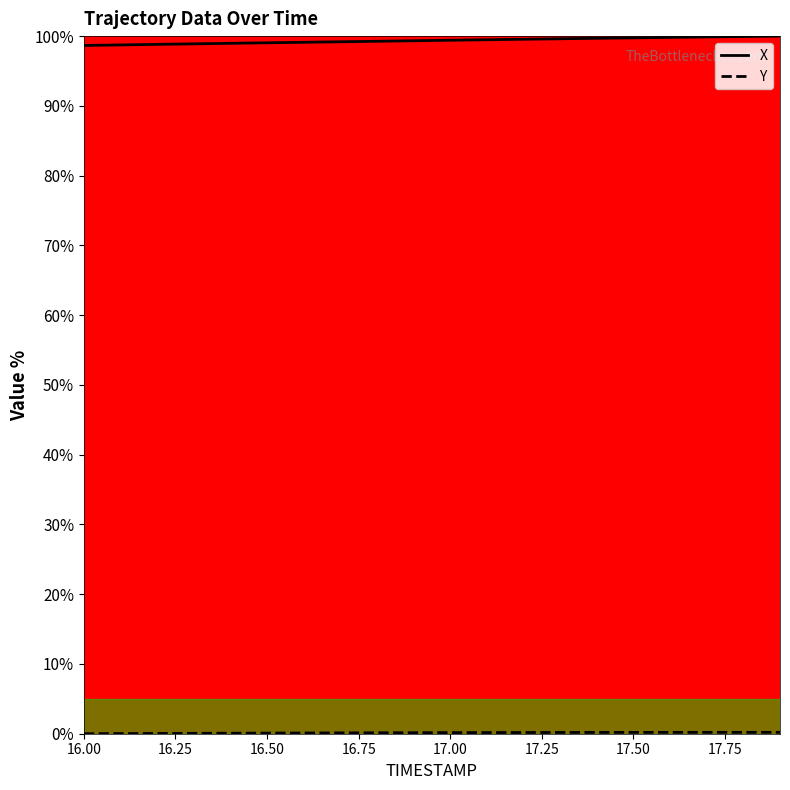

What is the spread (max minus min) of values at 17.2?

99.4